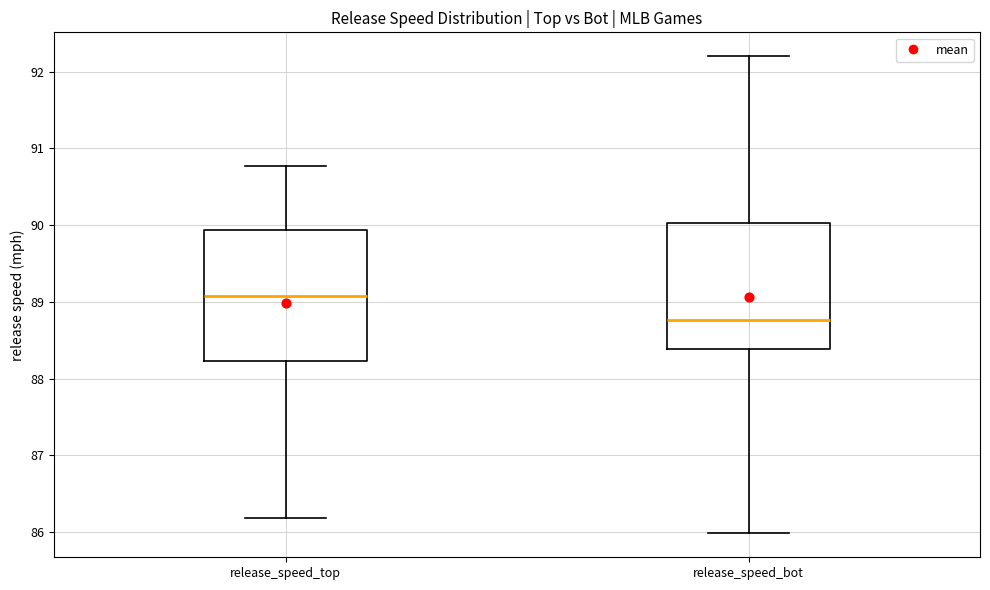

Reading left to right, transcribe this box plot: for each box, give where its median line is, the range the box spans, and where its two whiskers end, as read against the y-axis. The values are not printed on the chart, so give them approximately, as read against the axis.

release_speed_top: median 89.1, box 88.2 to 89.9, whiskers 86.2 to 90.8
release_speed_bot: median 88.8, box 88.4 to 90.0, whiskers 86.0 to 92.2